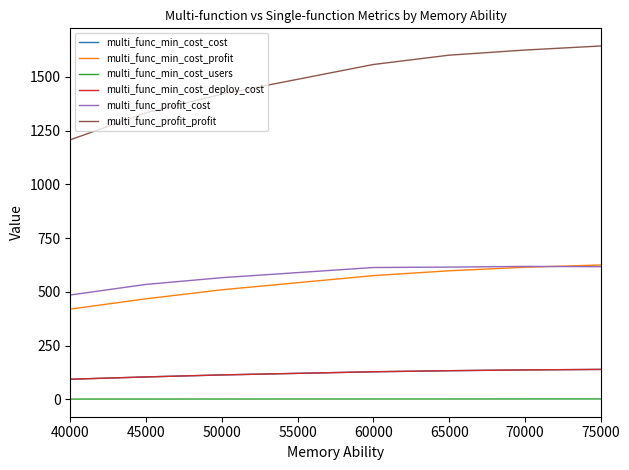

Rank the series at 70000 from lowest to highest value.

multi_func_min_cost_users, multi_func_min_cost_cost, multi_func_min_cost_deploy_cost, multi_func_profit_cost, multi_func_min_cost_profit, multi_func_profit_profit